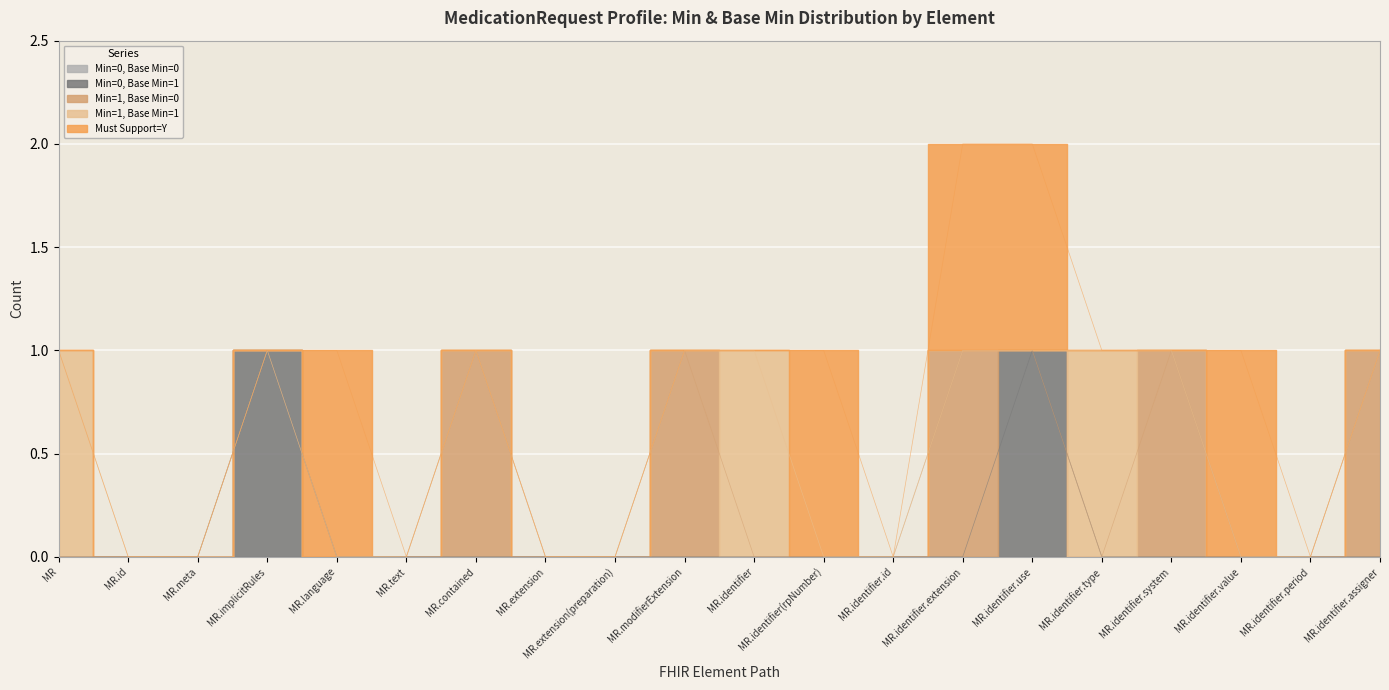

Which category has the lowest value in the Min=1, Base Min=1 series?

MedicationRequest.id